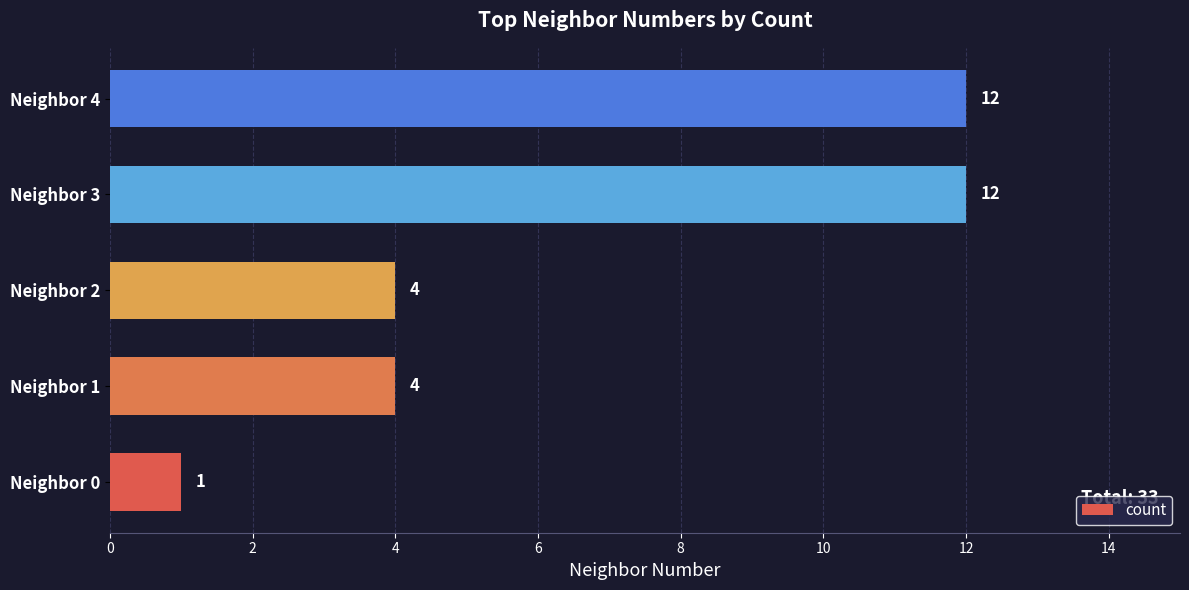

Which category has the lowest value across all series?

Neighbor 0